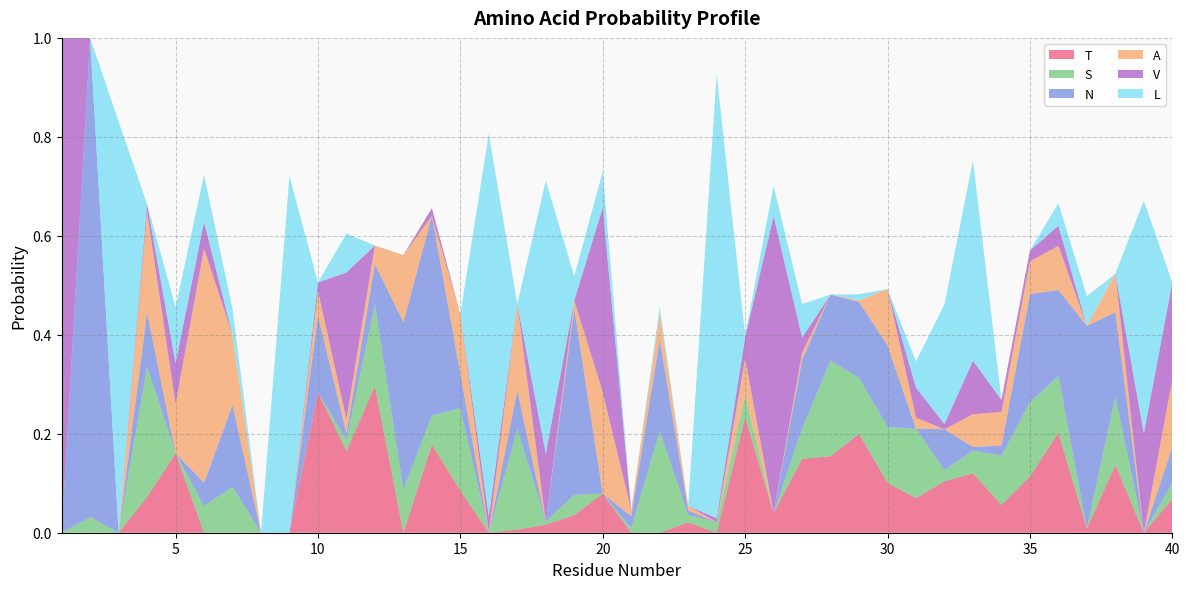

Reading right to left, list all the values displayed in this chart.

T: 40=0.1	39=0.0	38=0.1	37=0.0	36=0.2	35=0.1	34=0.1	33=0.1	32=0.1	31=0.1	30=0.1	29=0.2	28=0.2	27=0.1	26=0.0	25=0.2	24=0.0	23=0.0	22=0.0	21=0.0	20=0.1	19=0.0	18=0.0	17=0.0	16=0.0	15=0.1	14=0.2	13=0.0	12=0.3	11=0.2	10=0.3	9=0.0	8=0.0	7=0.0	6=0.0	5=0.2	4=0.1	3=0.0	2=0.0	1=0.0
S: 40=0.0	39=0.0	38=0.1	37=0.0	36=0.1	35=0.1	34=0.1	33=0.0	32=0.0	31=0.1	30=0.1	29=0.1	28=0.2	27=0.1	26=0.0	25=0.0	24=0.0	23=0.0	22=0.2	21=0.0	20=0.0	19=0.0	18=0.0	17=0.2	16=0.0	15=0.2	14=0.1	13=0.1	12=0.2	11=0.0	10=0.0	9=0.0	8=0.0	7=0.1	6=0.1	5=0.0	4=0.3	3=0.0	2=0.0	1=0.0
N: 40=0.1	39=0.0	38=0.2	37=0.4	36=0.2	35=0.2	34=0.0	33=0.0	32=0.1	31=0.0	30=0.2	29=0.2	28=0.1	27=0.1	26=0.0	25=0.0	24=0.0	23=0.0	22=0.2	21=0.0	20=0.0	19=0.4	18=0.0	17=0.1	16=0.0	15=0.1	14=0.4	13=0.3	12=0.1	11=0.0	10=0.2	9=0.0	8=0.0	7=0.2	6=0.0	5=0.0	4=0.1	3=0.0	2=1.0	1=0.0
A: 40=0.1	39=0.0	38=0.1	37=0.0	36=0.1	35=0.1	34=0.1	33=0.1	32=0.0	31=0.0	30=0.1	29=0.0	28=0.0	27=0.0	26=0.0	25=0.1	24=0.0	23=0.0	22=0.1	21=0.0	20=0.2	19=0.0	18=0.0	17=0.2	16=0.0	15=0.1	14=0.0	13=0.1	12=0.0	11=0.0	10=0.0	9=0.0	8=0.0	7=0.1	6=0.5	5=0.1	4=0.2	3=0.0	2=0.0	1=0.0
V: 40=0.2	39=0.2	38=0.0	37=0.0	36=0.0	35=0.0	34=0.0	33=0.1	32=0.0	31=0.1	30=0.0	29=0.0	28=0.0	27=0.0	26=0.6	25=0.0	24=0.0	23=0.0	22=0.0	21=0.0	20=0.4	19=0.0	18=0.1	17=0.0	16=0.0	15=0.0	14=0.0	13=0.0	12=0.0	11=0.3	10=0.0	9=0.0	8=0.0	7=0.0	6=0.1	5=0.1	4=0.0	3=0.0	2=0.0	1=1.0
L: 40=0.0	39=0.5	38=0.0	37=0.1	36=0.0	35=0.0	34=0.0	33=0.4	32=0.2	31=0.1	30=0.0	29=0.0	28=0.0	27=0.1	26=0.1	25=0.0	24=0.9	23=0.0	22=0.0	21=0.0	20=0.1	19=0.0	18=0.6	17=0.0	16=0.8	15=0.0	14=0.0	13=0.0	12=0.0	11=0.1	10=0.0	9=0.7	8=0.0	7=0.1	6=0.1	5=0.1	4=0.0	3=0.8	2=0.0	1=0.0